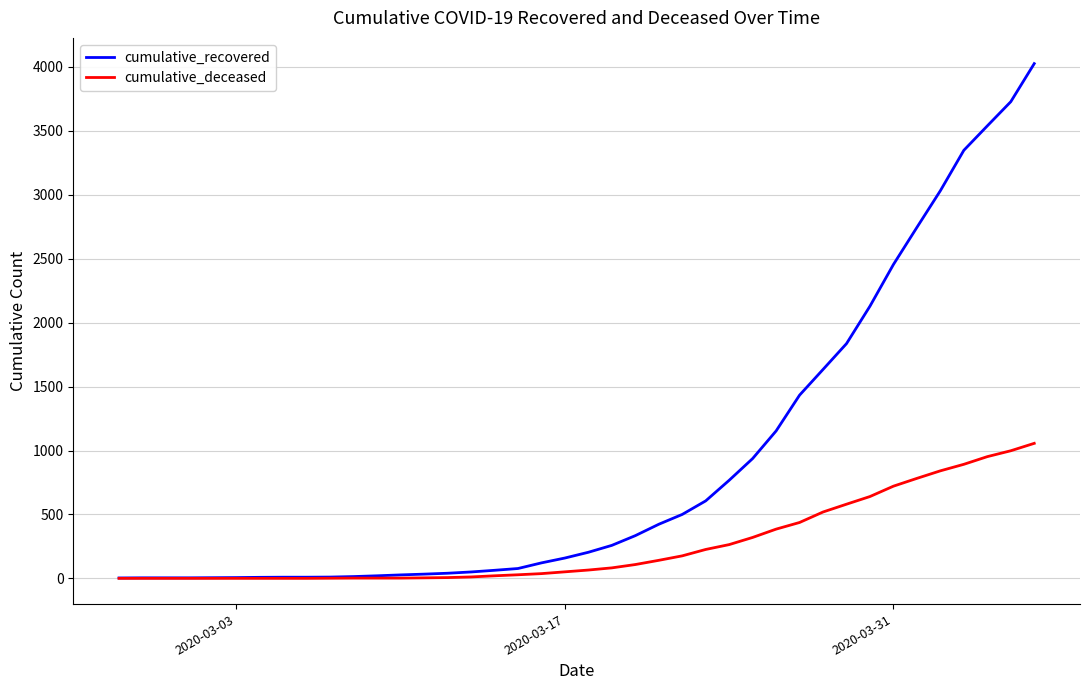

Rank the series by their average value, from lowest to highest.

cumulative_deceased, cumulative_recovered